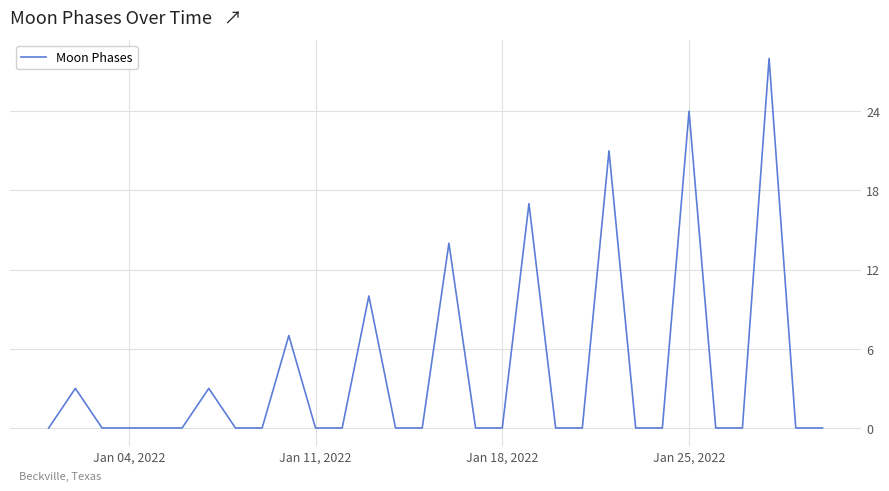

Count the number of categories in the chart.

30